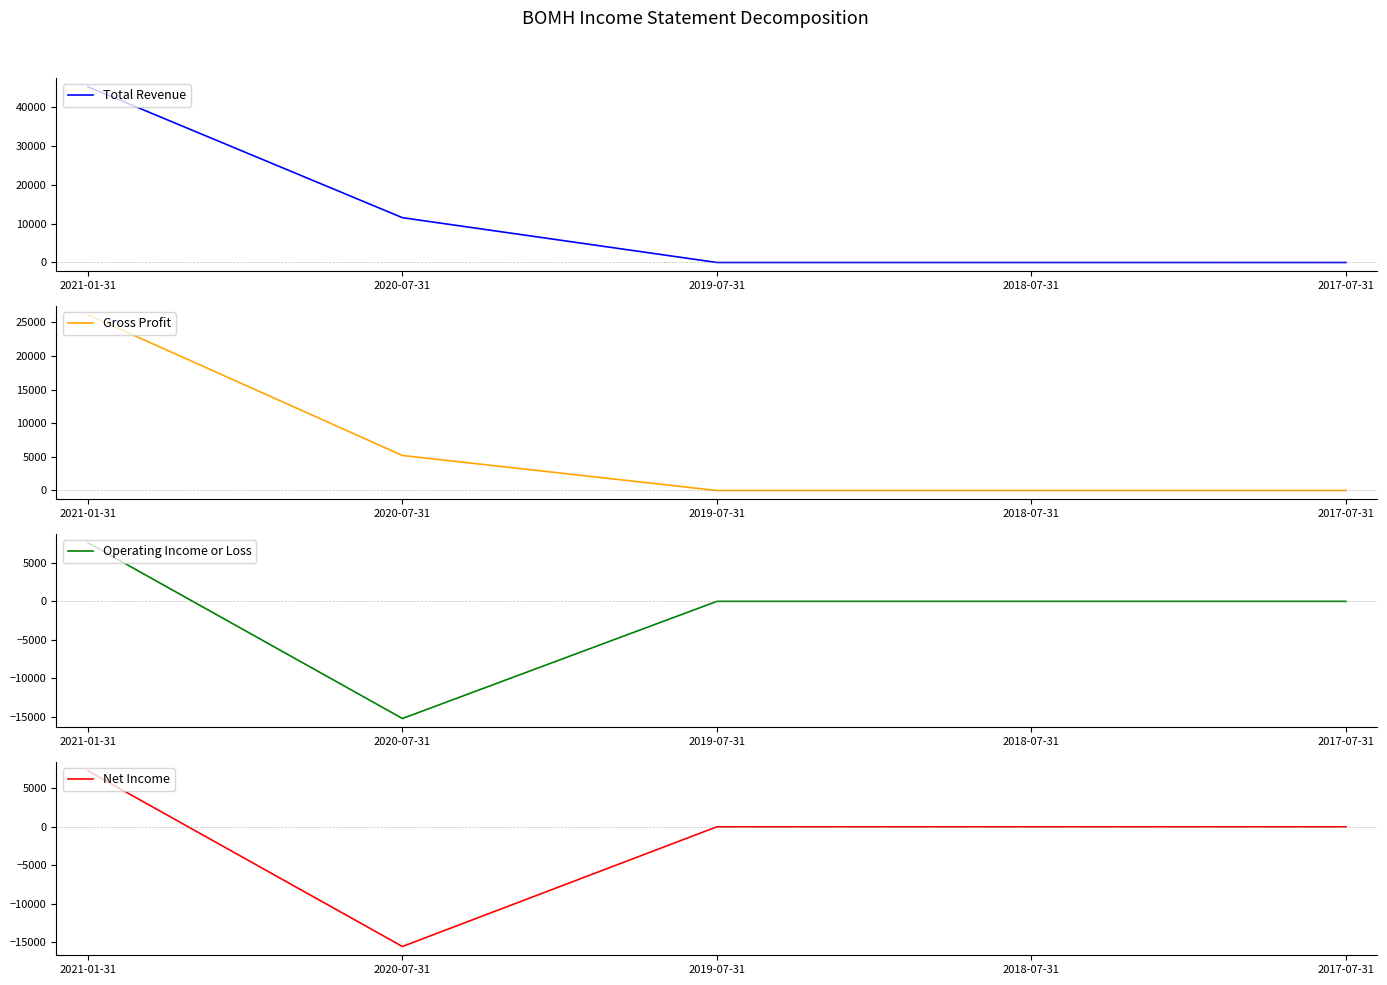

True or false: Net Income has more than 2 points higher than both neighbors.

False